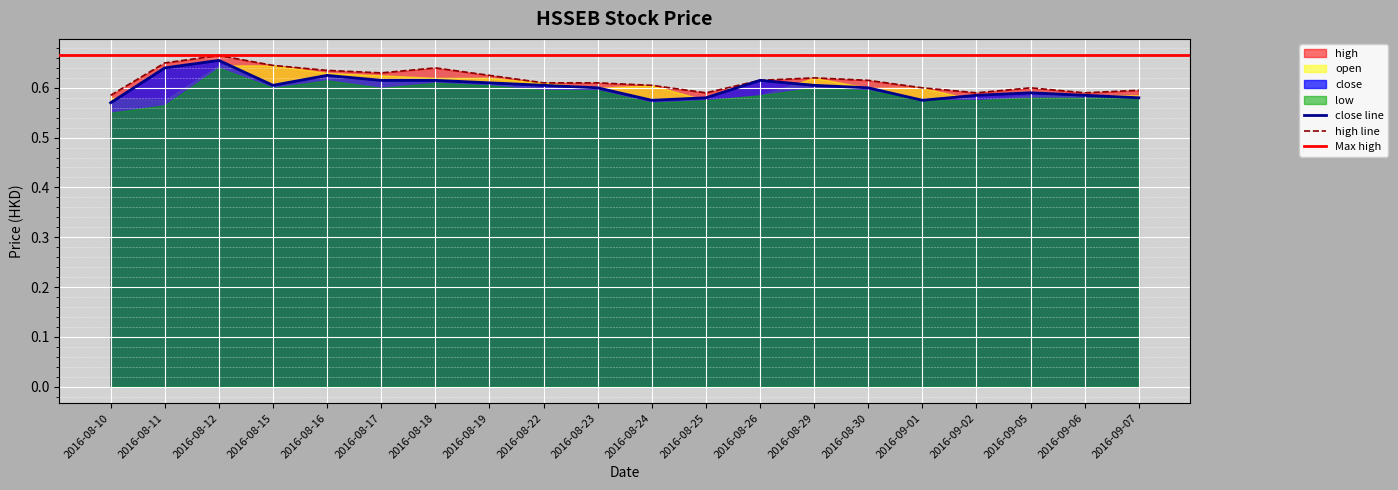

True or false: high and close intersect in this chart.

False